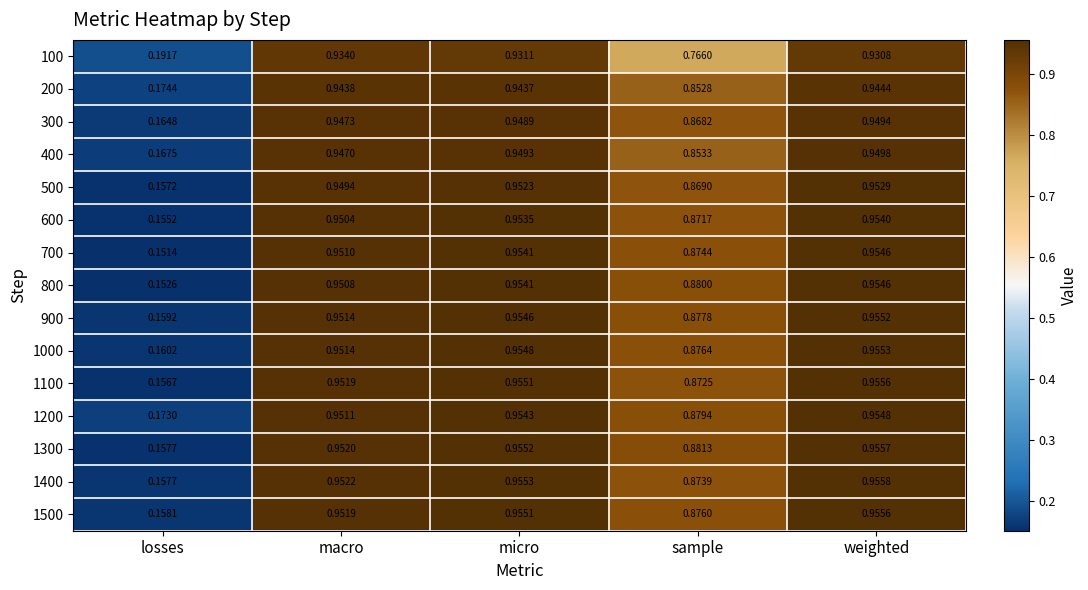

Which category has the highest value in the 500 series?

weighted